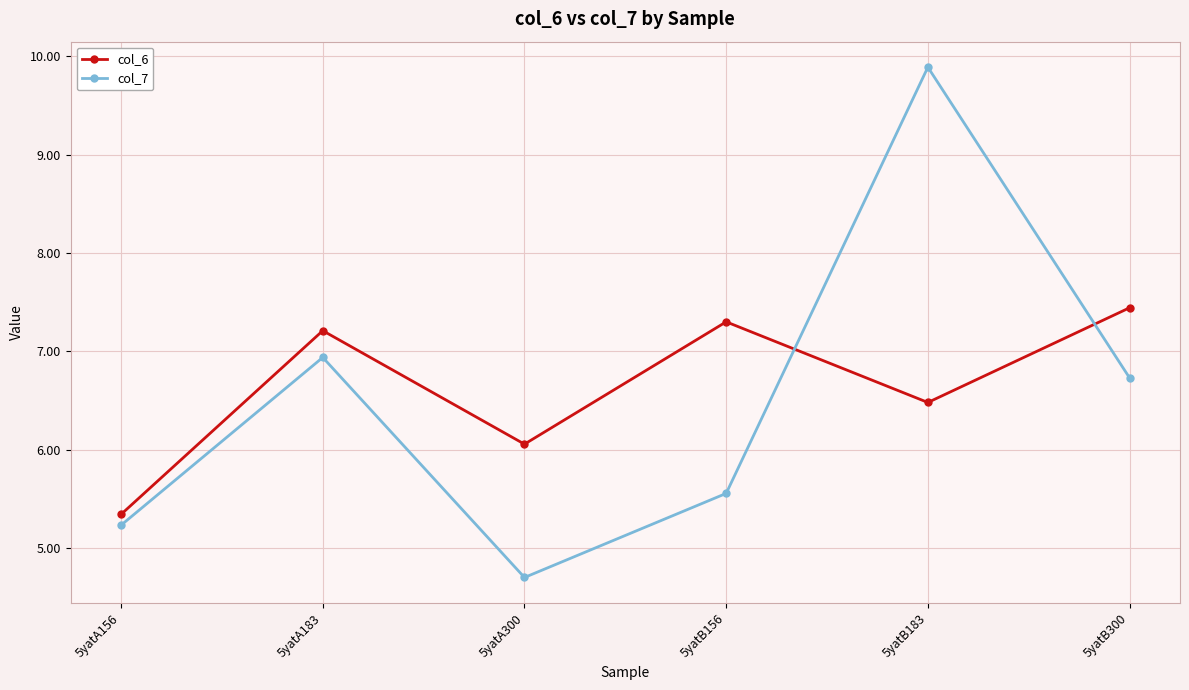

At which label does col_7 reach its peak?

5yatB183